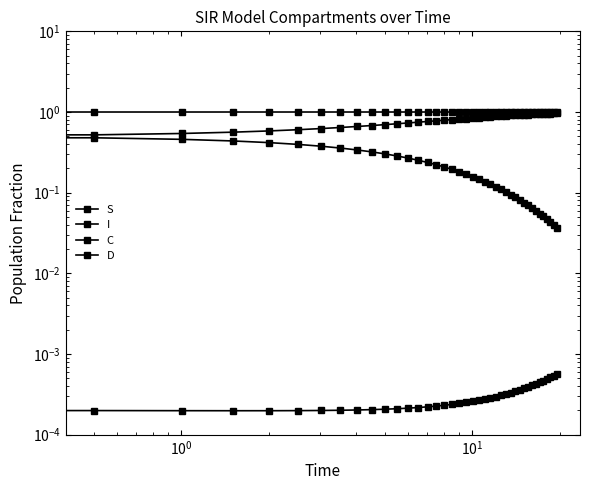

What is the average value of the S series?

1.0